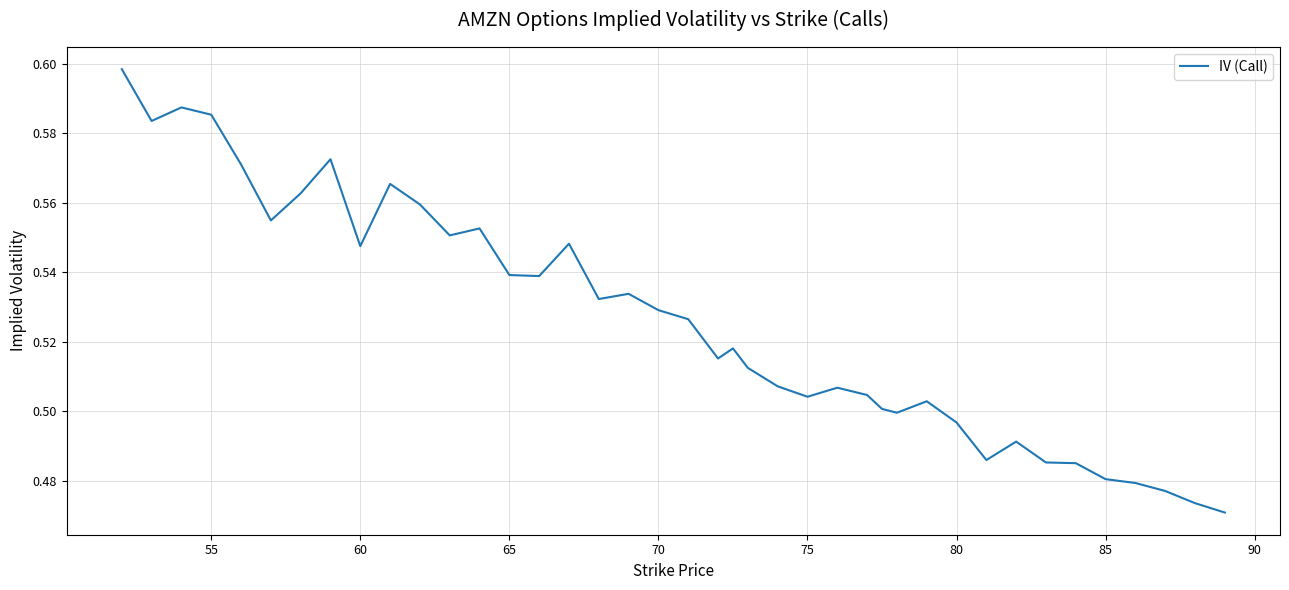

How many interior local peaks (higher than both neighbors) does the data have?

10